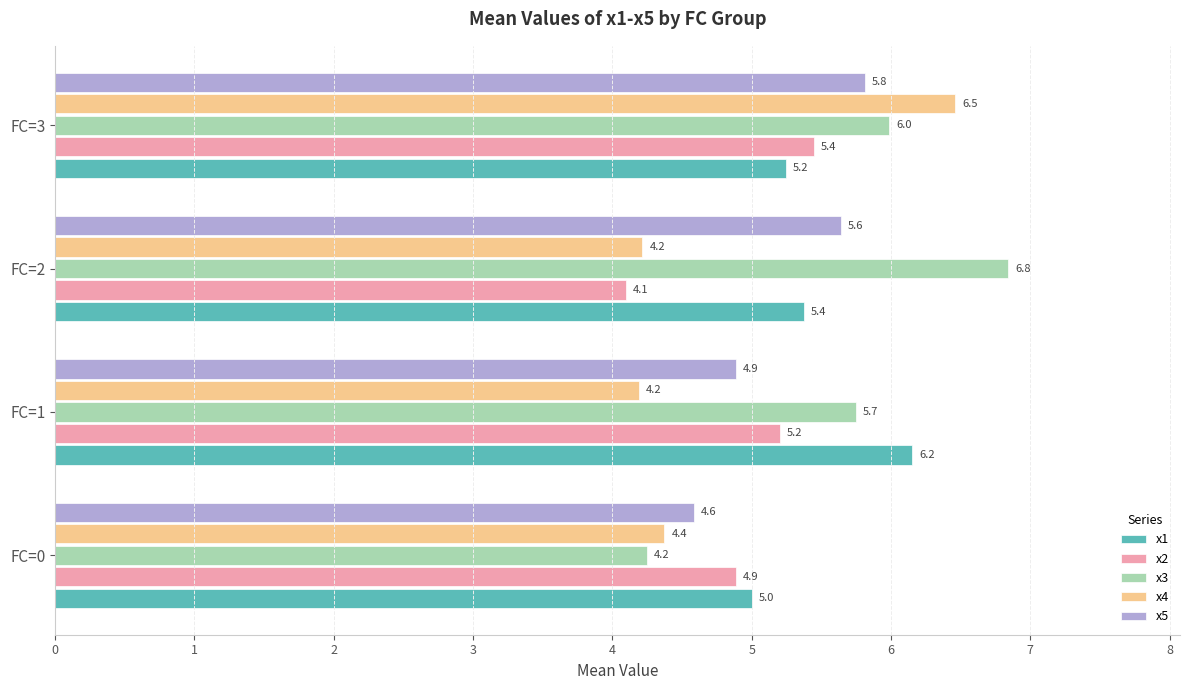

True or false: x5 has a value of 8.5 at FC=3.

False